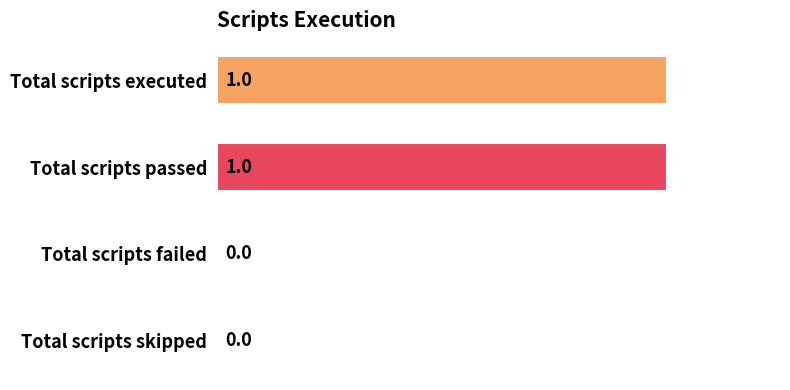

Is it true that the value at Total scripts skipped is 0?

True